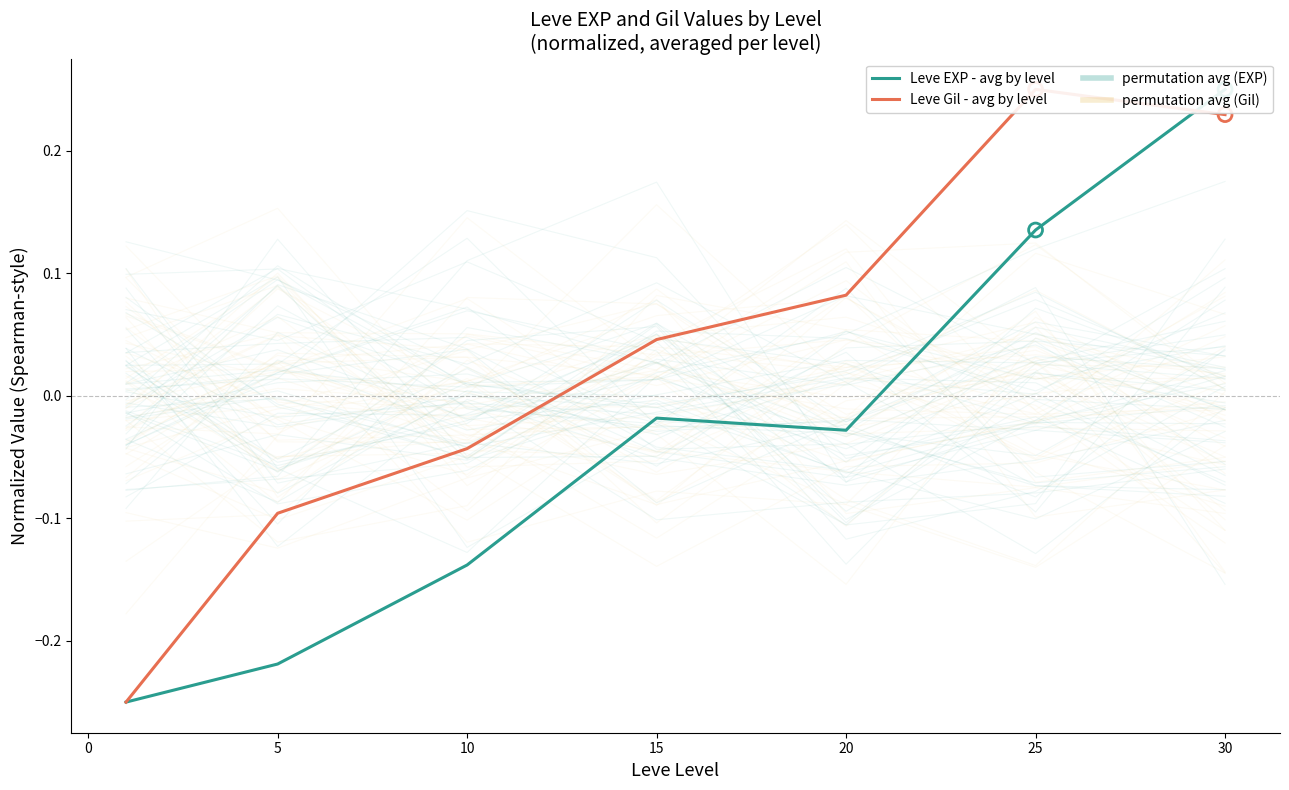

What is the total value across all series at 25?

0.4